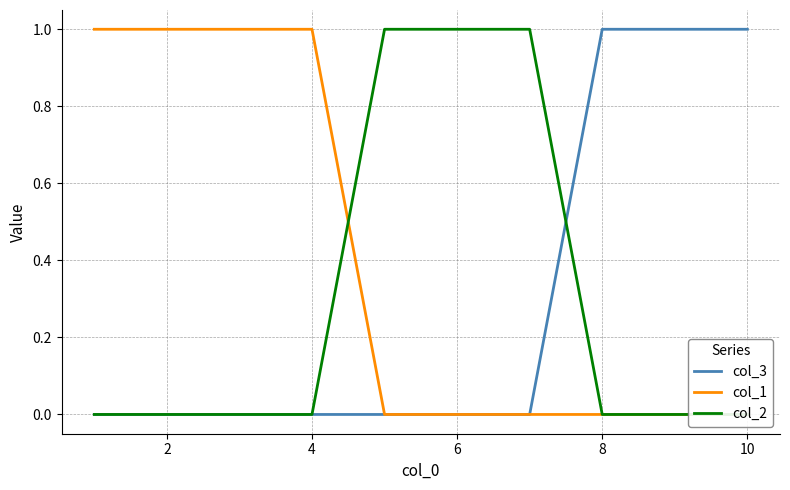

Which series has the widest spread of values?

col_3